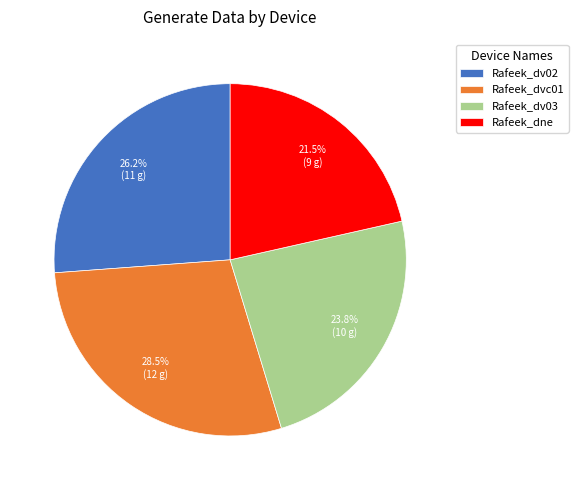

Count the number of slices in the pie.

4